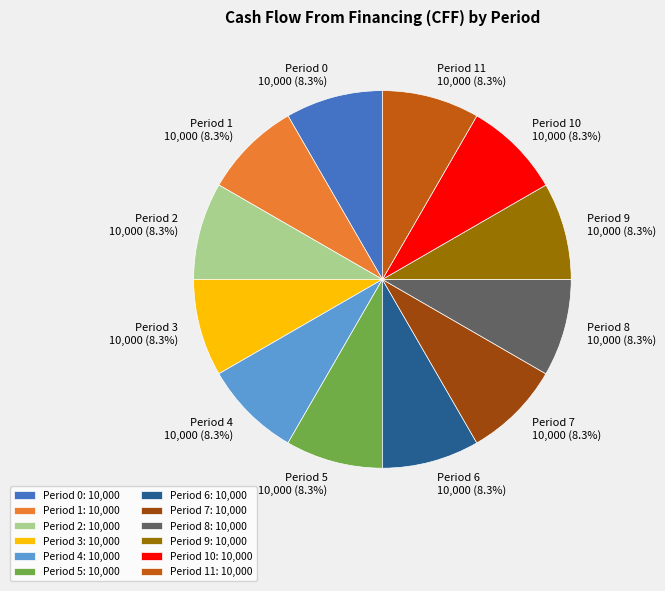

Approximately how many times larger is the value at Period 4 compared to Period 3?

1.0